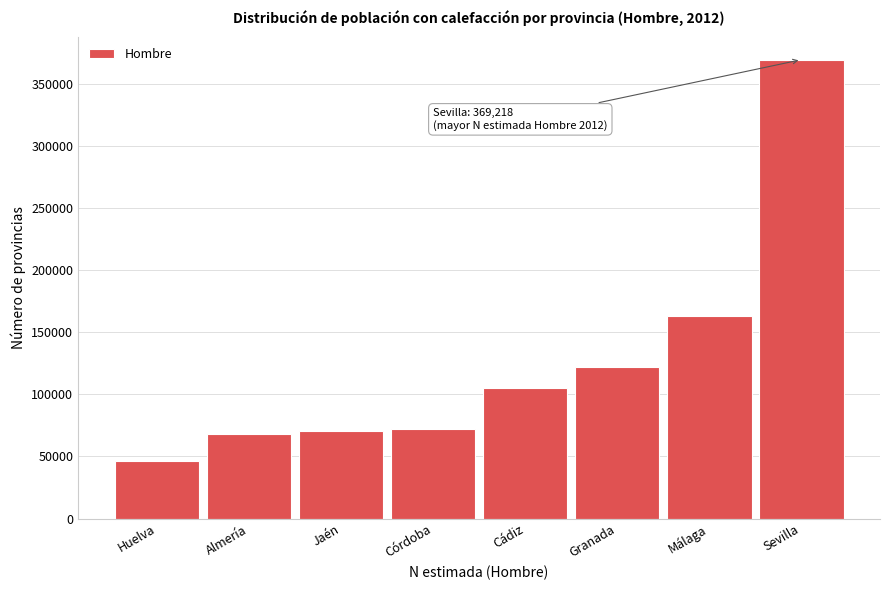

What is the maximum value shown in the chart?

369218